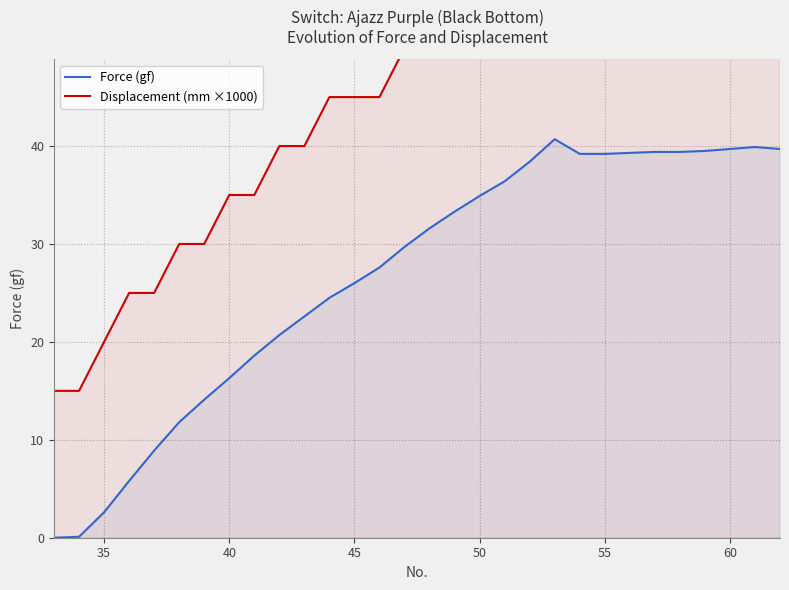

Rank the series by their average value, from lowest to highest.

Force (gf), Displacement (mm ×1000)